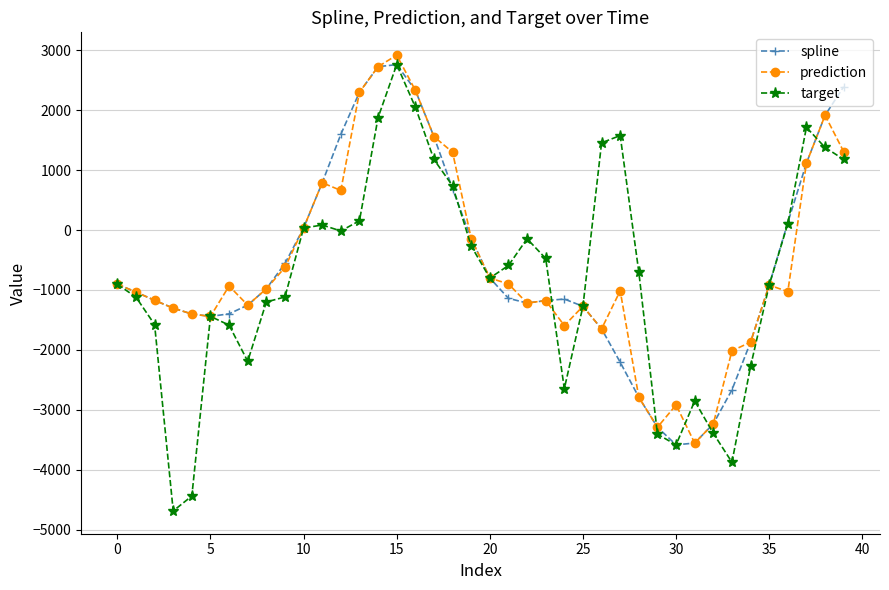

What is the value of the target point at the 16th from the left?

2760.0